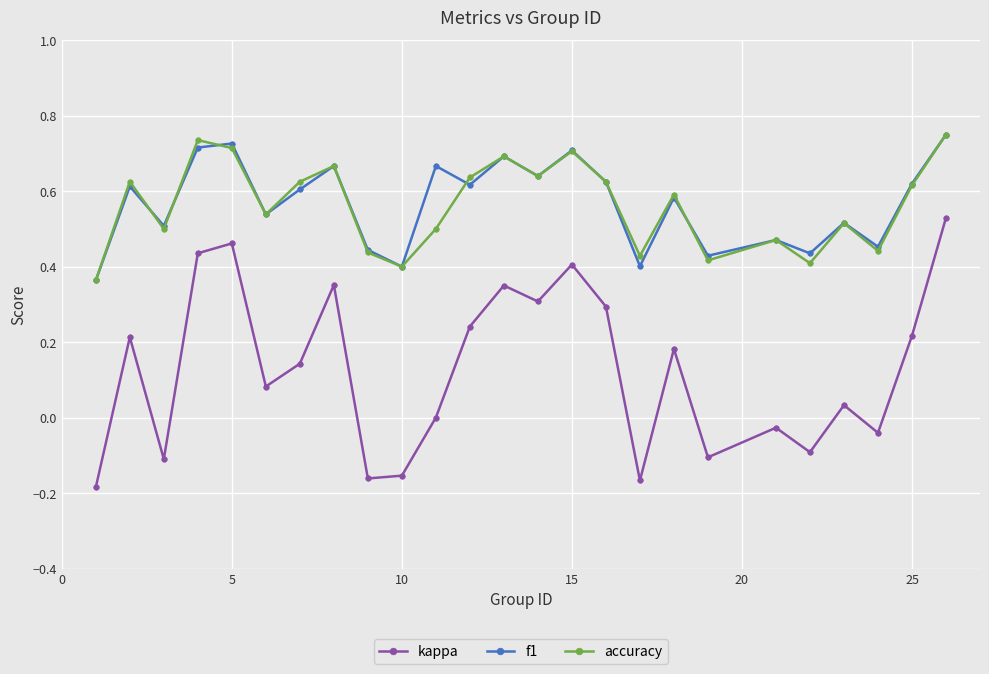

True or false: accuracy has more than 1 points higher than both neighbors.

True